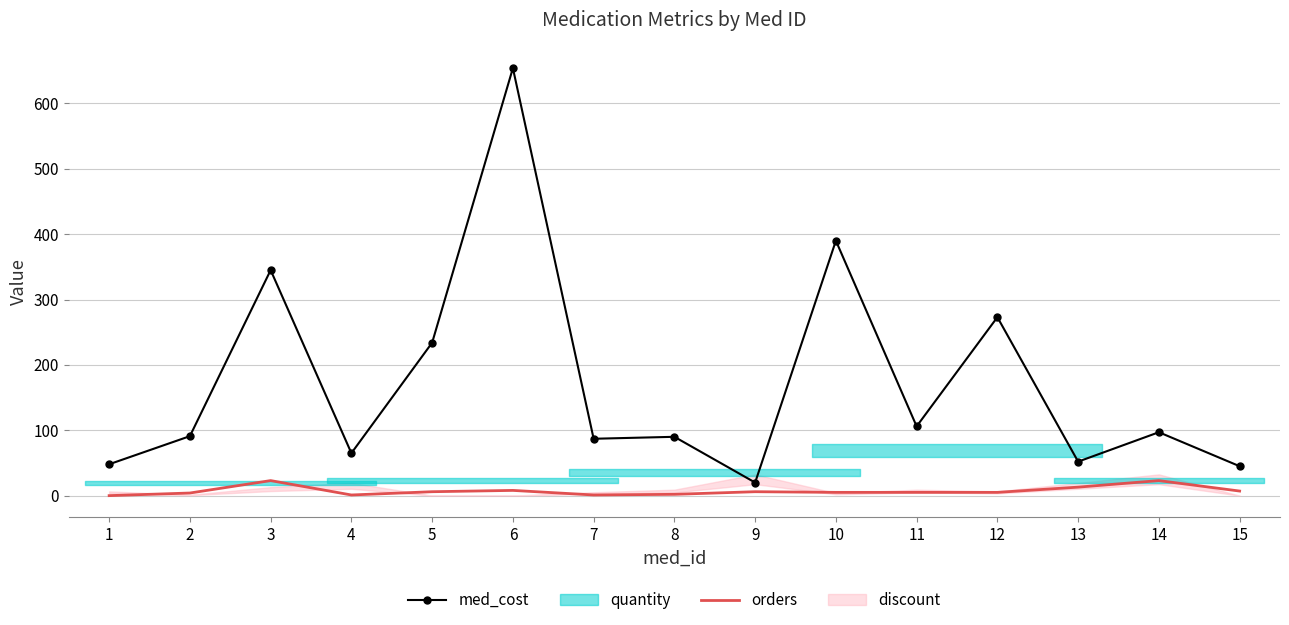

True or false: med_cost and orders intersect in this chart.

False